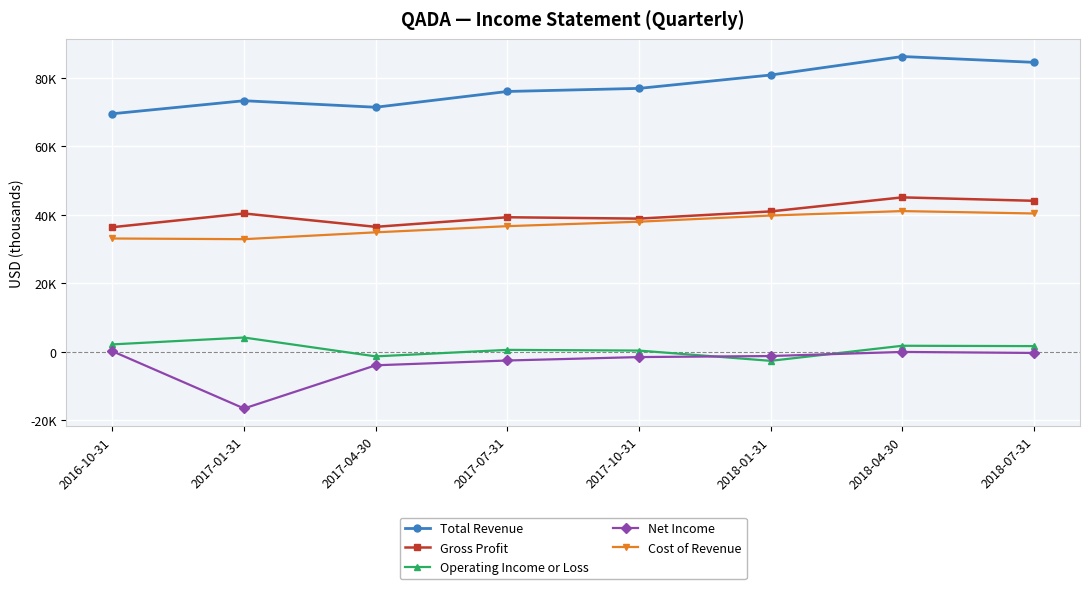

What is the total value across all series at 2017-01-31?

134300